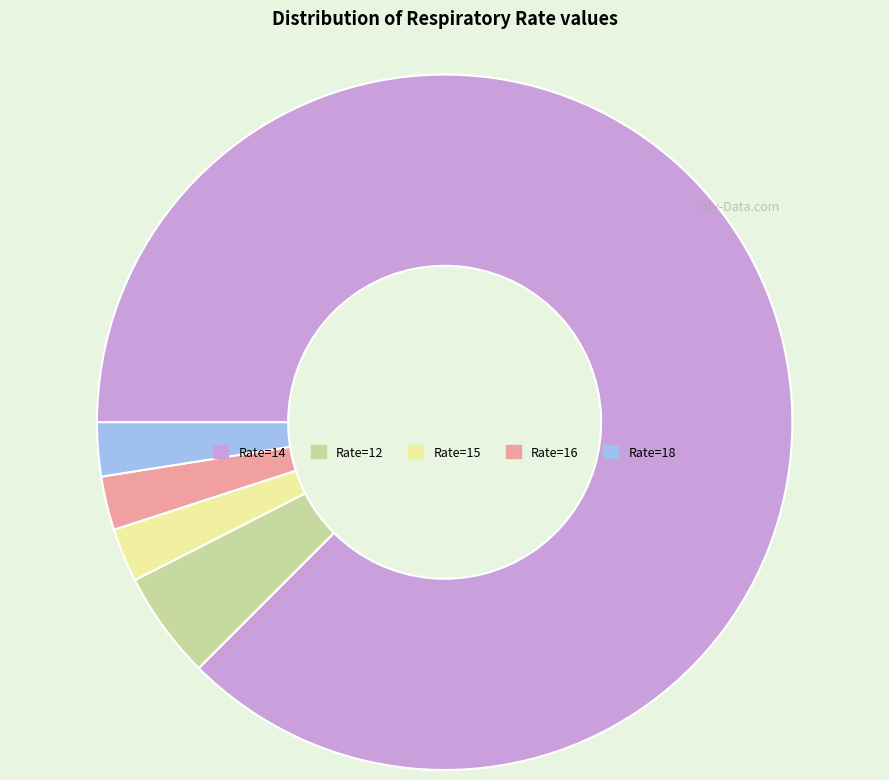

Is there any slice that represents more than half of the pie?

Yes